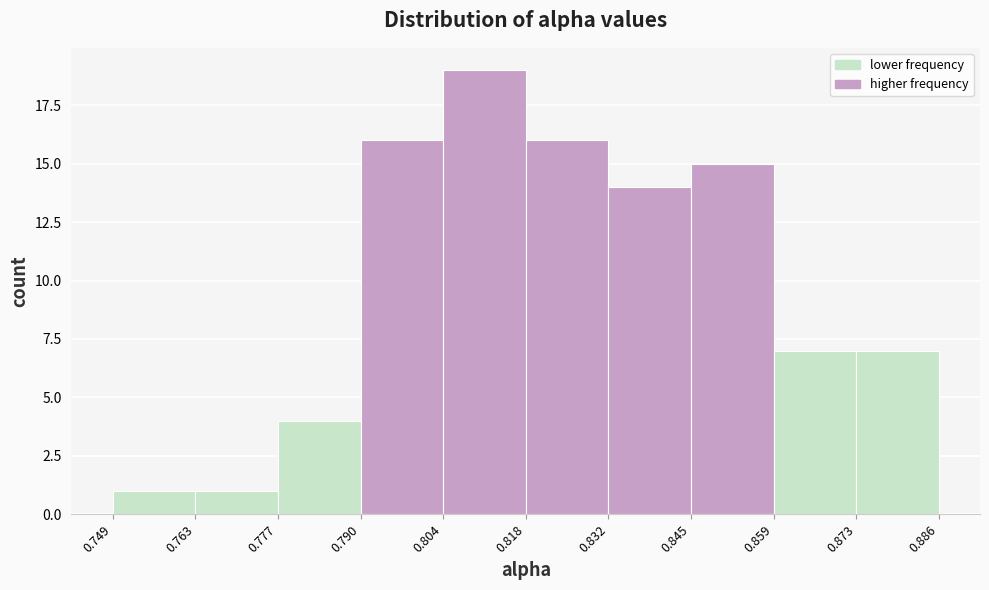

Over which range of the x-axis is the bar tallest?

0.804 to 0.818